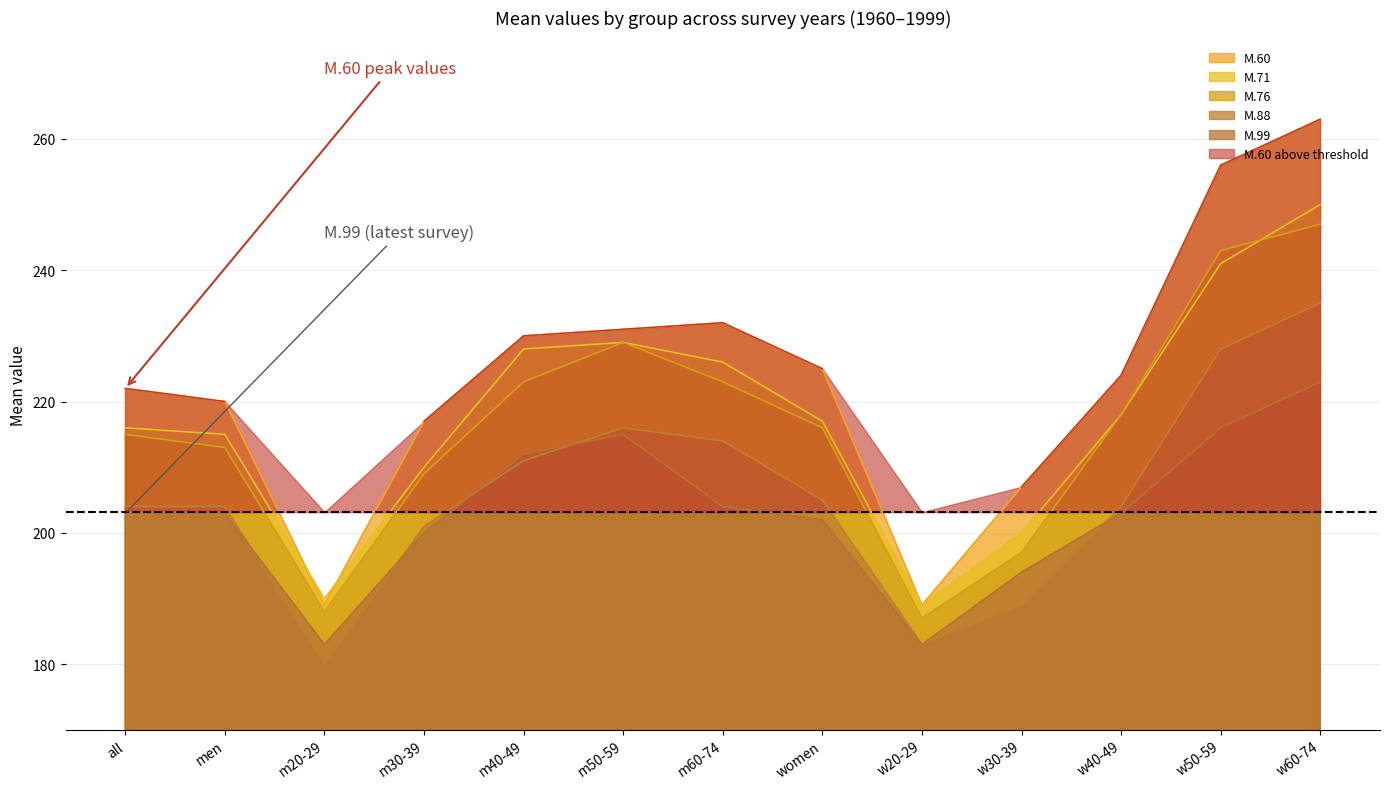

What position from the left is w30-39?

10